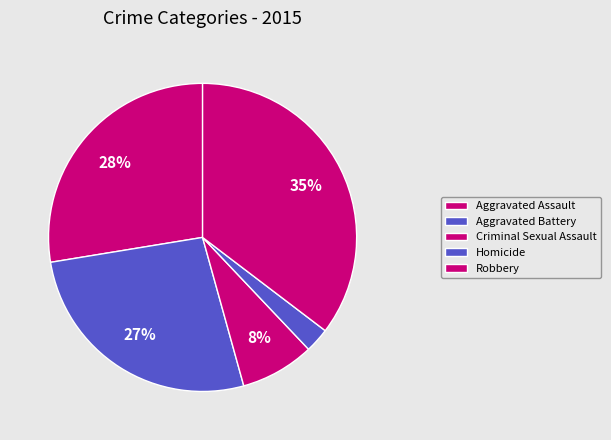

To the nearest percent, what percentage of the pie is Robbery?

35%